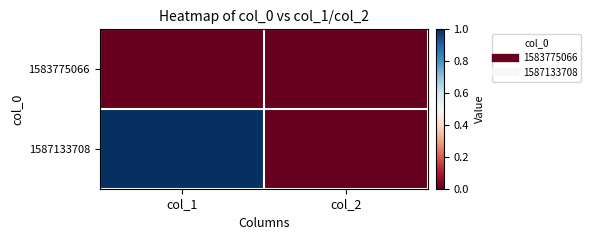

Rank the series by their maximum value, from highest to lowest.

1587133708, 1583775066